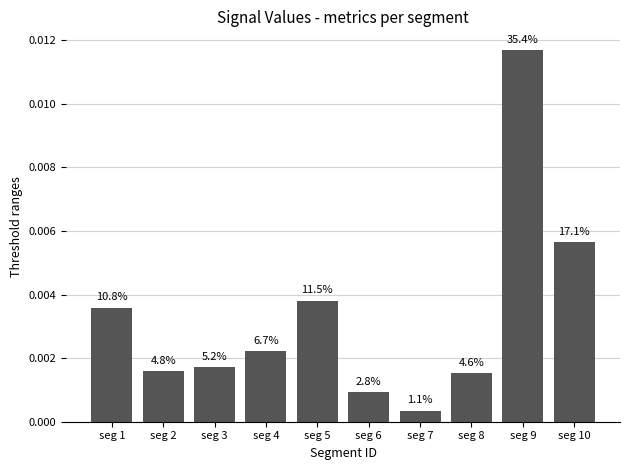

Does the chart contain stacked bars?

No